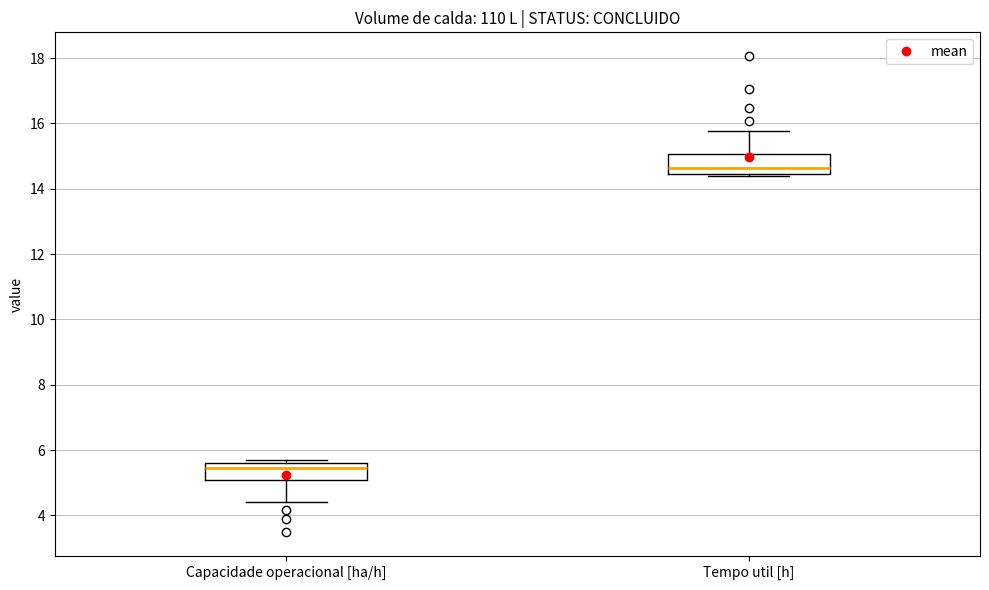

Where is the upper edge of the box for Capacidade operacional [ha/h] on the y-axis? The values are not printed on the chart, so give them approximately, as read against the axis.

5.6